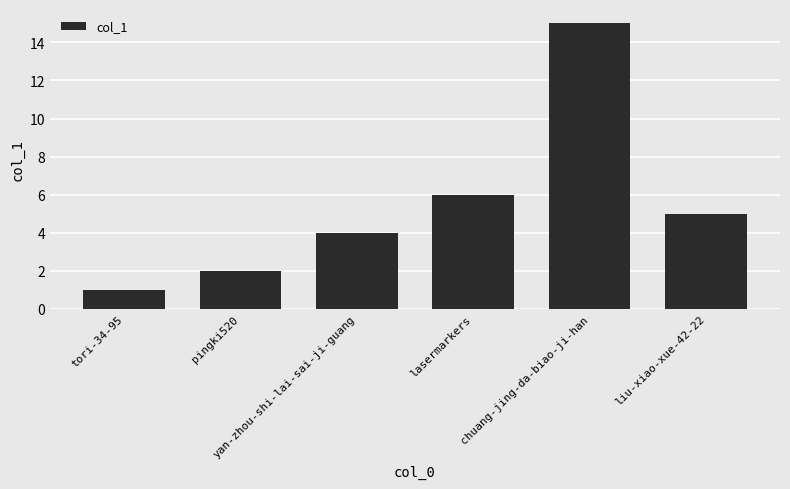

Is it true that the value at tori-34-95 is 1?

True